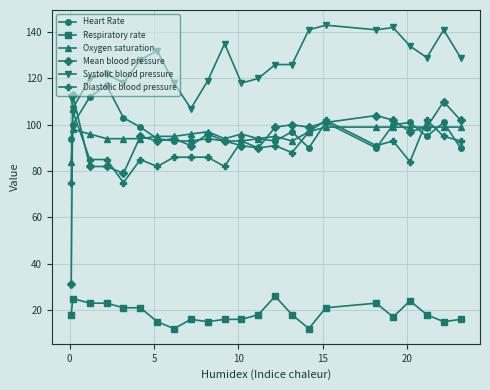

What is the maximum value for Oxygen saturation?

99.0